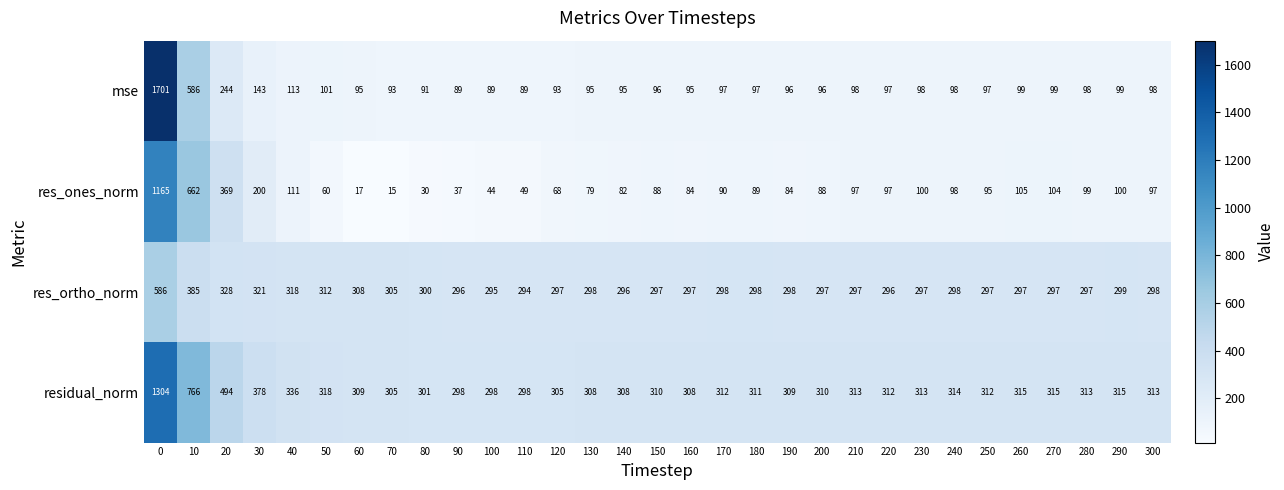

Where is residual_norm nearest to the value 801?

10